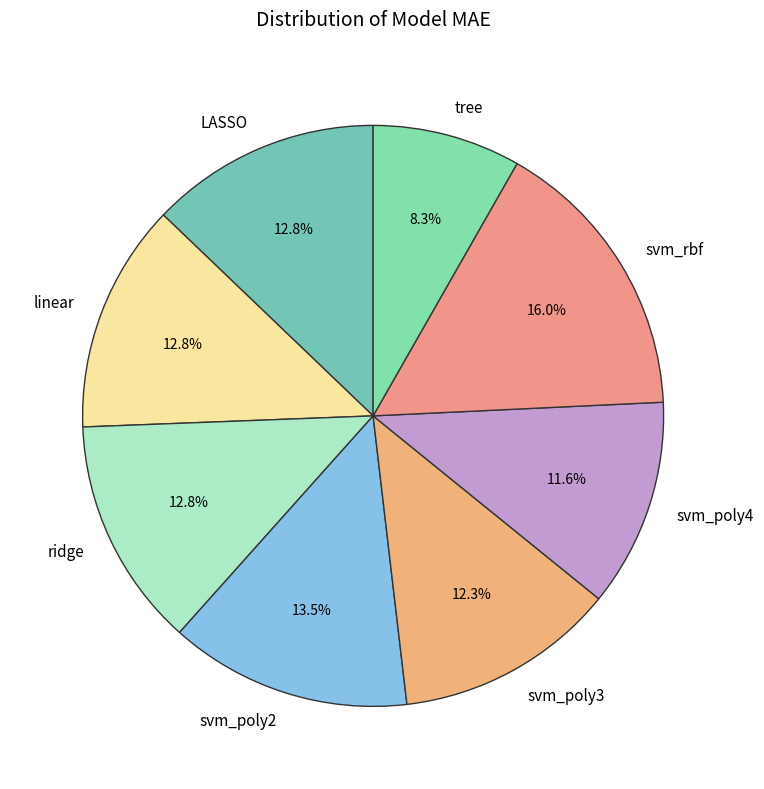

The LASSO slice represents 13% of the pie. True or false?

True